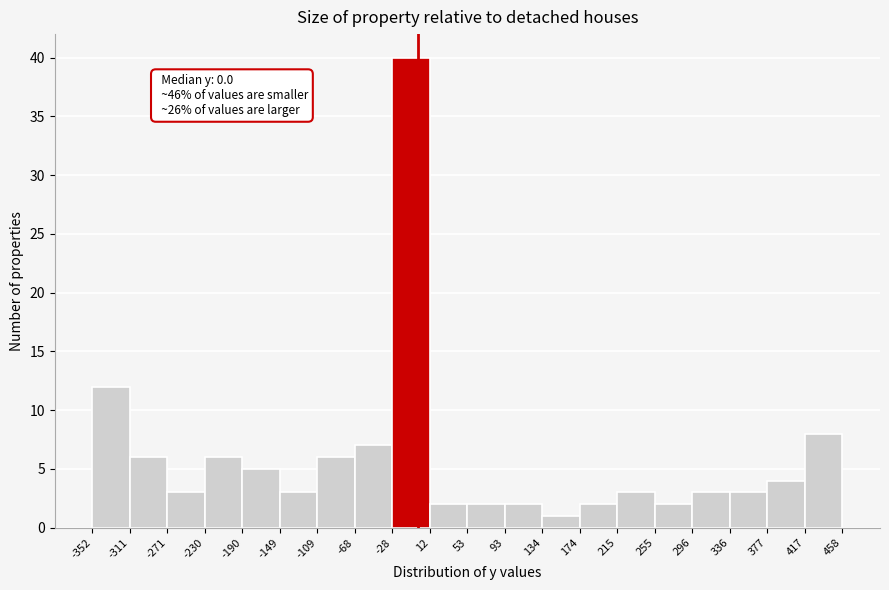

Over which range of the x-axis is the bar tallest?

-28 to 12